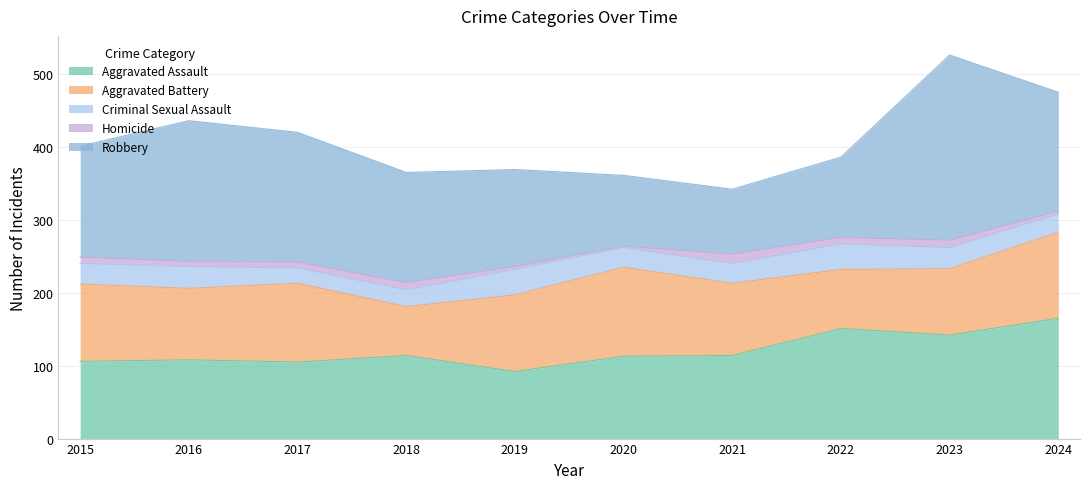

In Robbery, how many points are higher than both neighbors (excluding endpoints)?

2